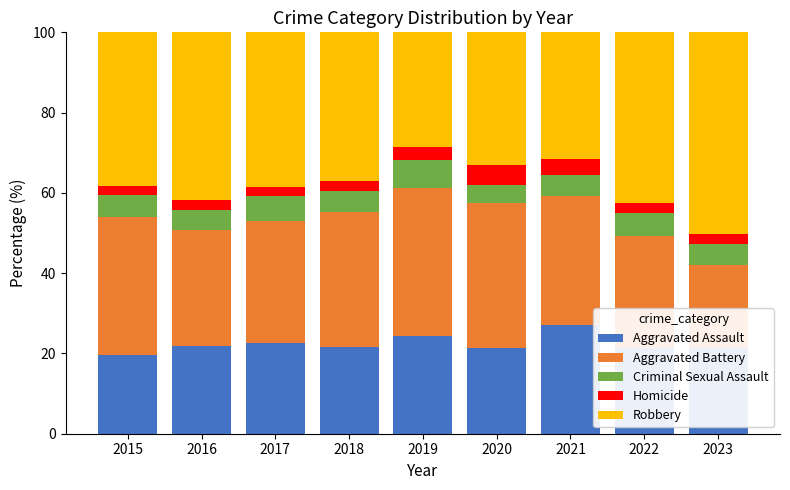

The Aggravated Assault series shows 21.7 at 2018. True or false?

True